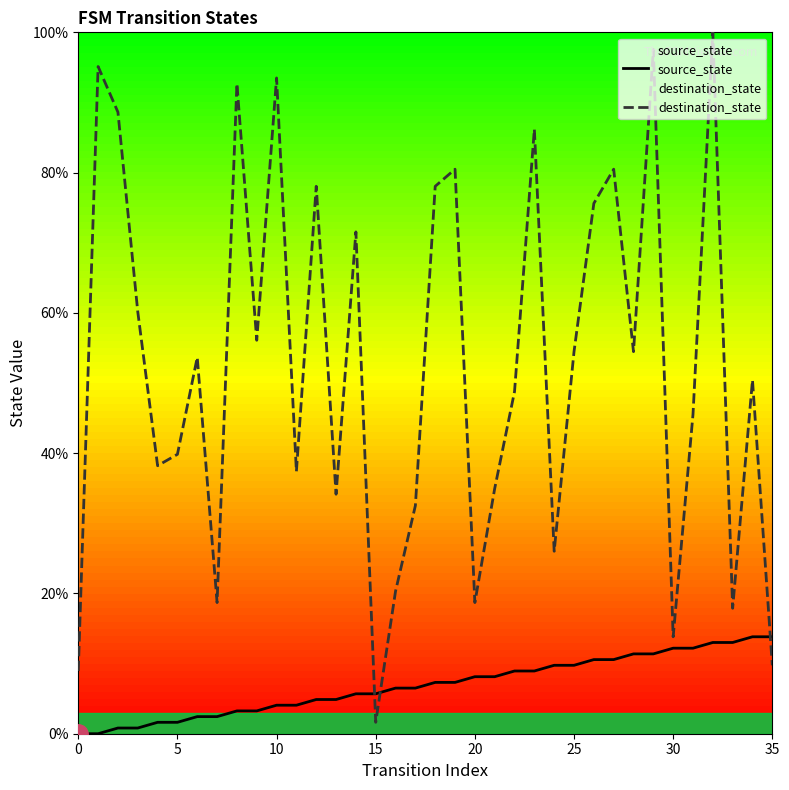

What is the difference between the second highest and second lowest values in the destination_state series?

88.6